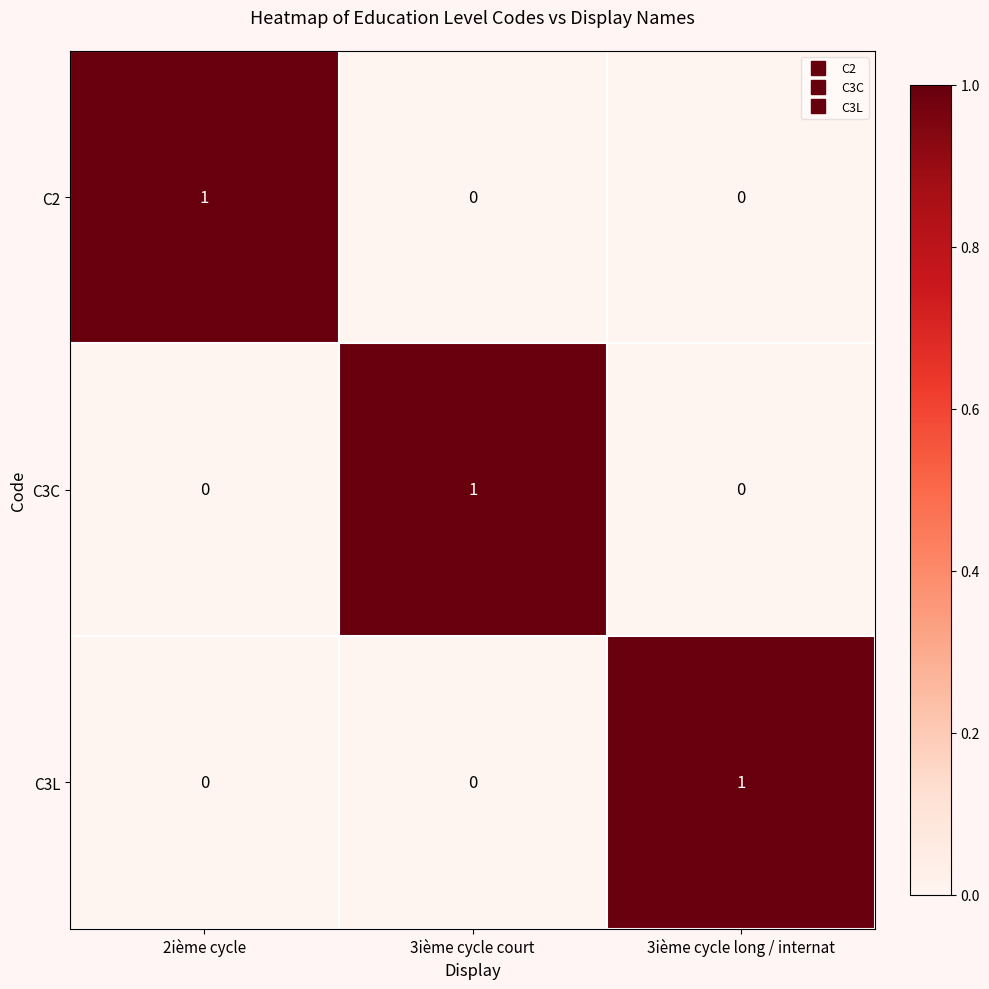

The C2 series shows 1 at 2ième cycle. True or false?

True